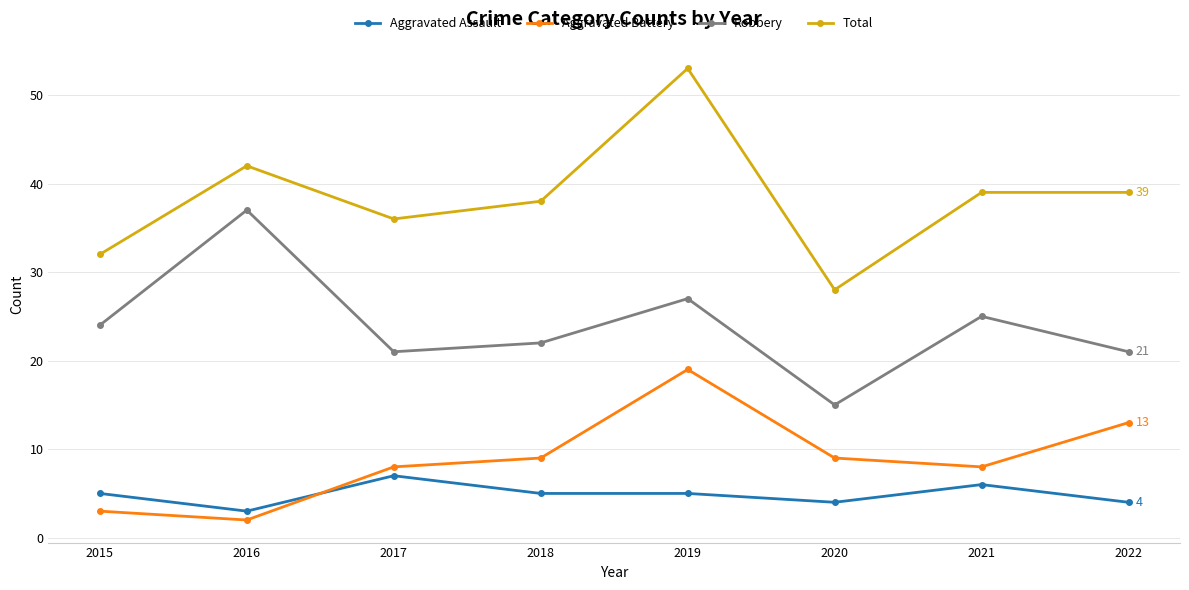

What is the sum of the Aggravated Assault values at 2018 and 2022?

9